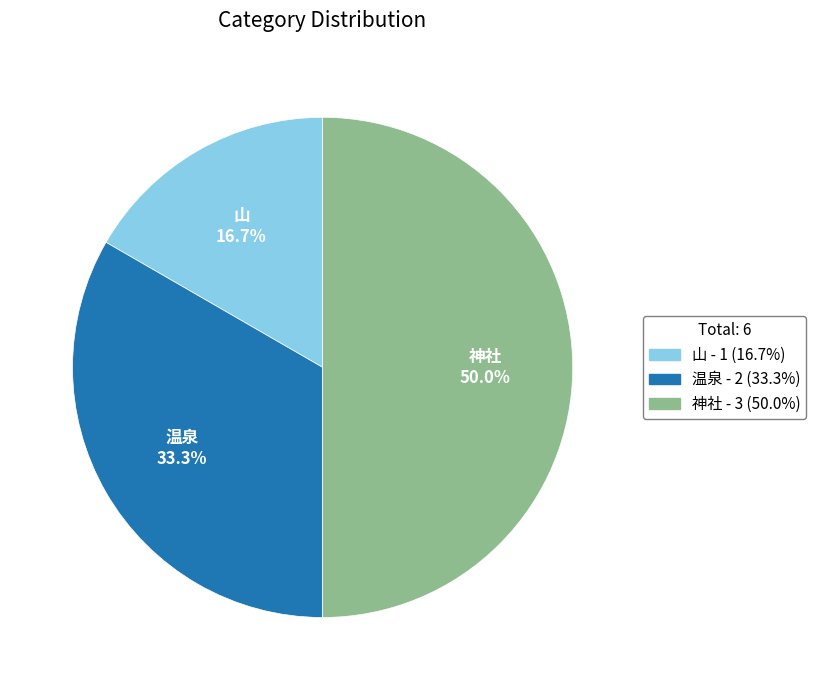

Which slice is the smallest?

山